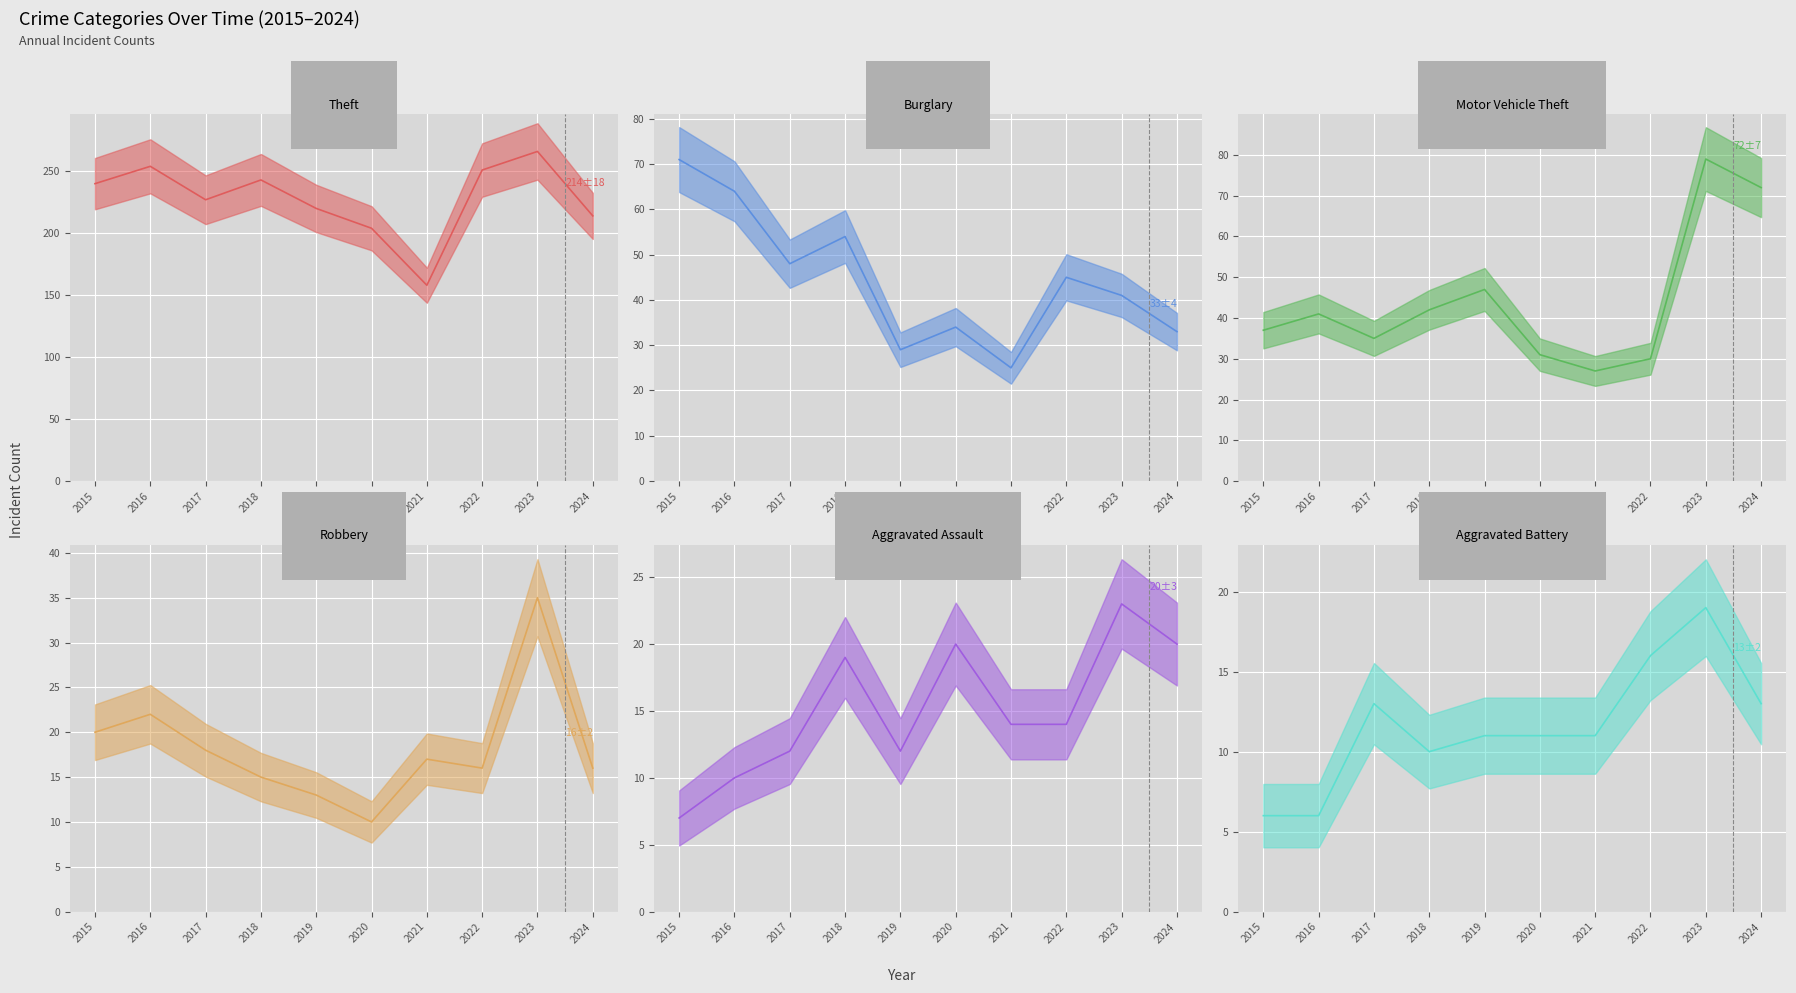

Which series has the widest spread of values?

Theft